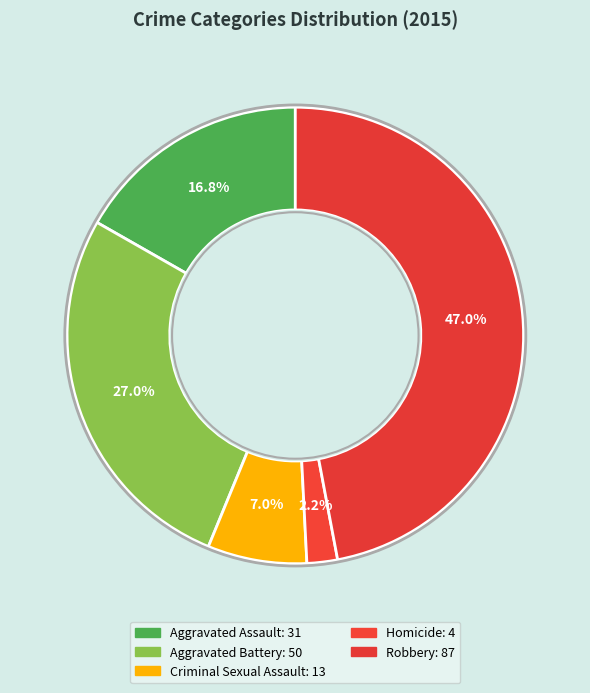

To the nearest percent, what is the difference between the largest and smallest slice percentages?

45%